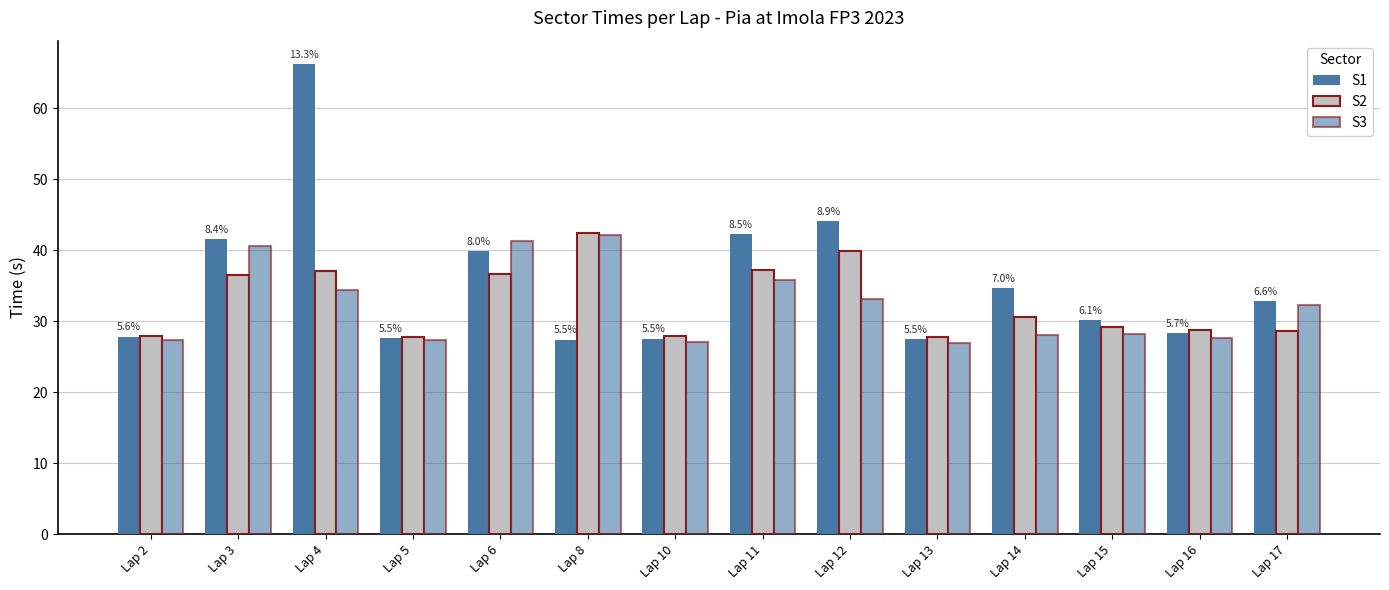

What is the difference between the maximum and minimum values in the S2 series?

14.7